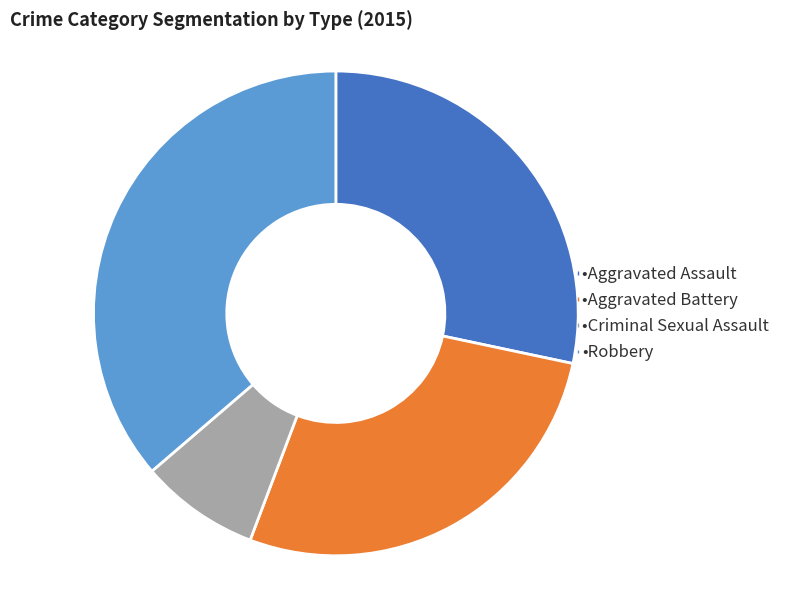

Is there a majority slice in this chart?

No